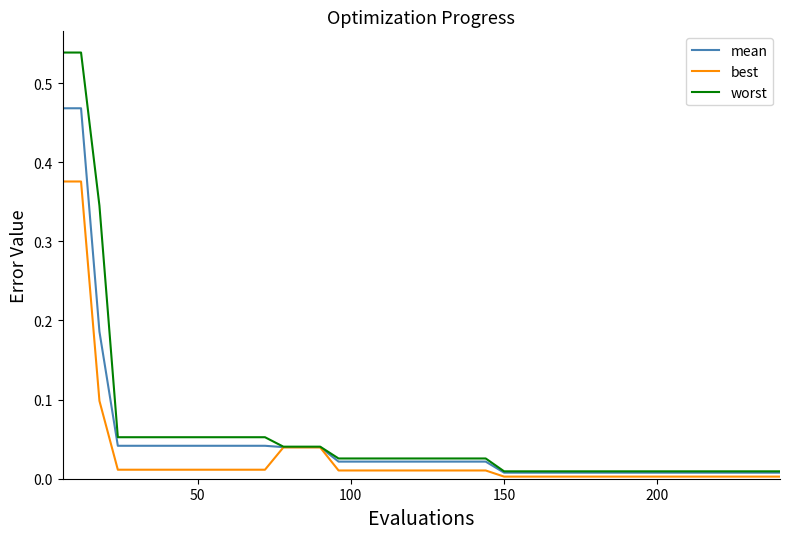

List the series in order of their peak value, highest first.

worst, mean, best